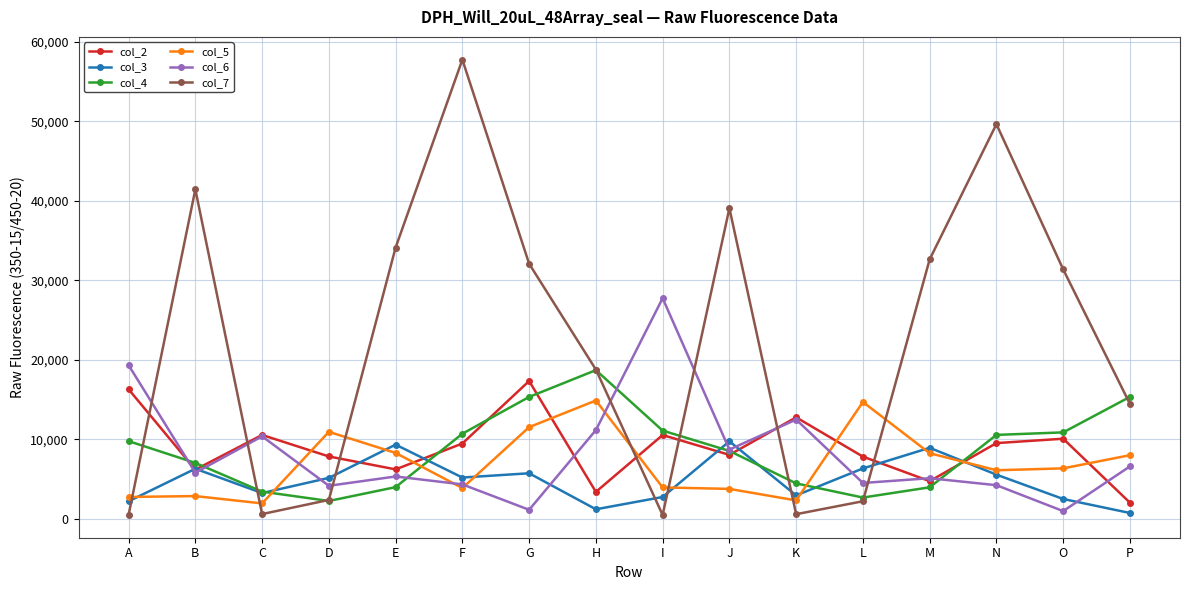

How many data points does each series have?

16